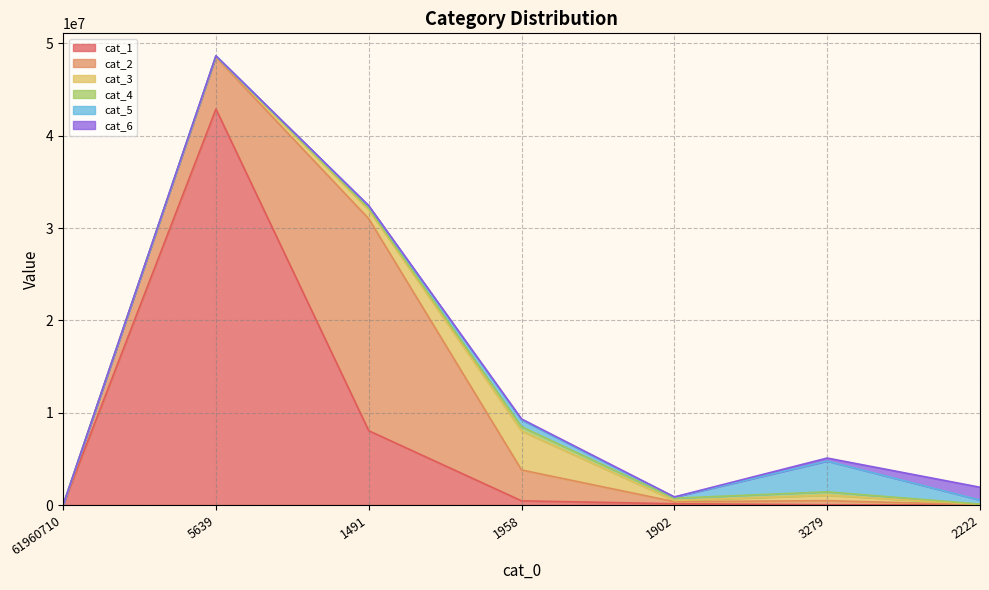

What is the value of the cat_2 point at the 6th from the left?

443852